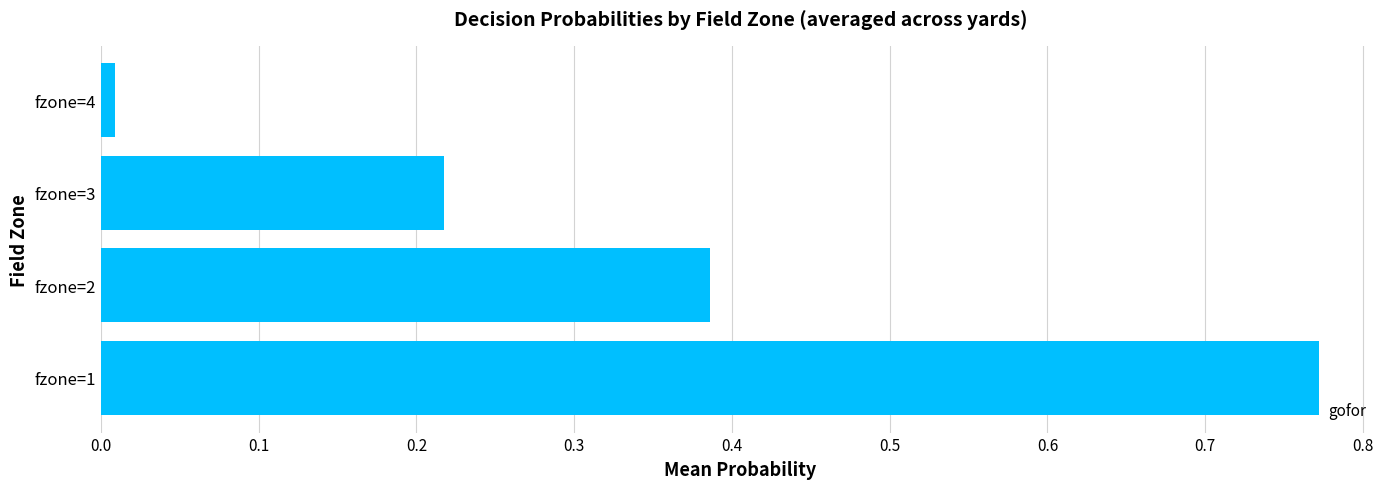

How many bars are there in total?

4